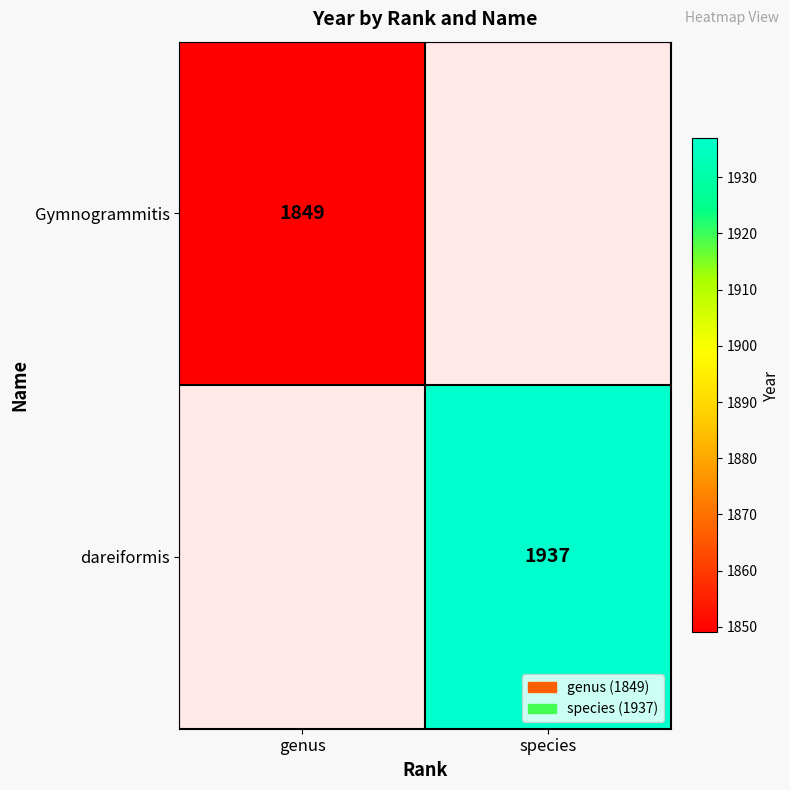

The value of dareiformis at species is 1937. True or false?

True